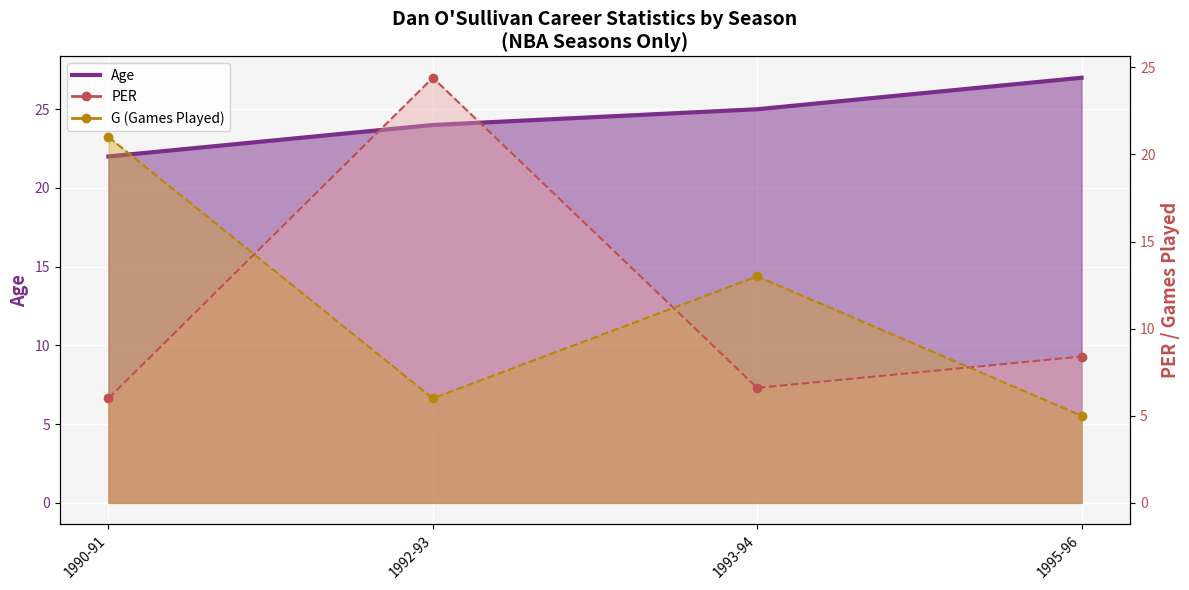

What position from the left is 1993-94?

3